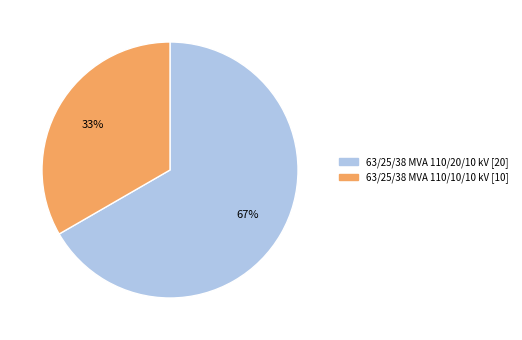

True or false: 63/25/38 MVA 110/20/10 kV accounts for 73% of the total.

False